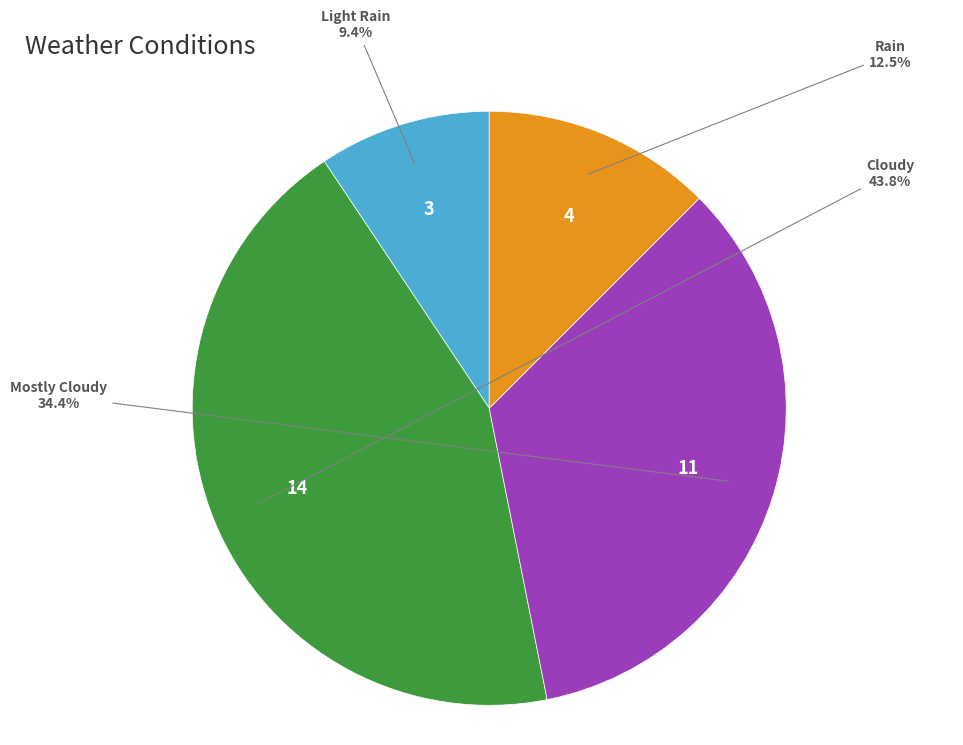

Which category has the smallest portion of the pie?

Light Rain